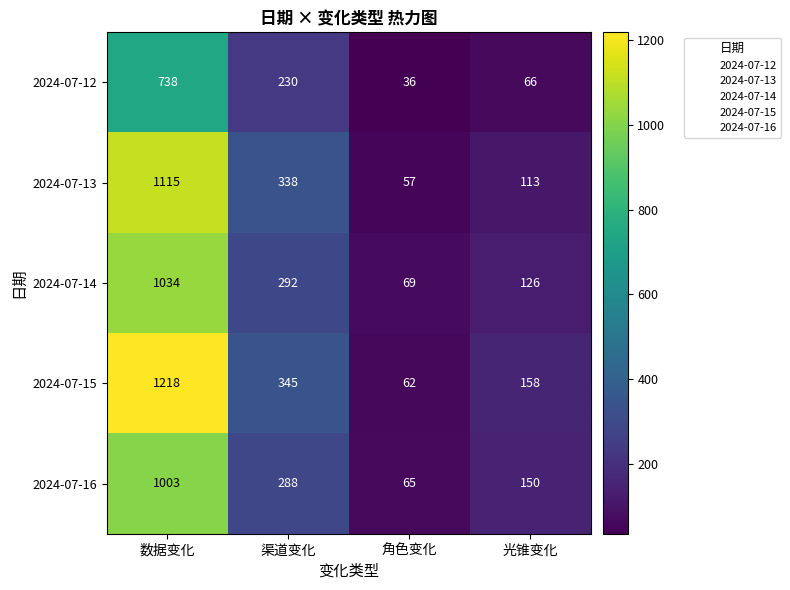

Which series changed the most between 渠道变化 and 角色变化?

2024-07-15